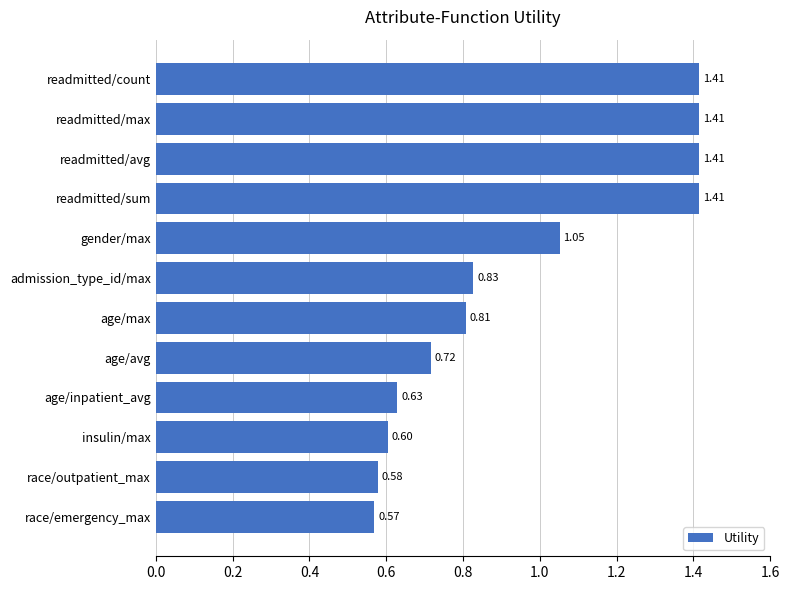

Which category has the lowest value across all series?

race/emergency_max